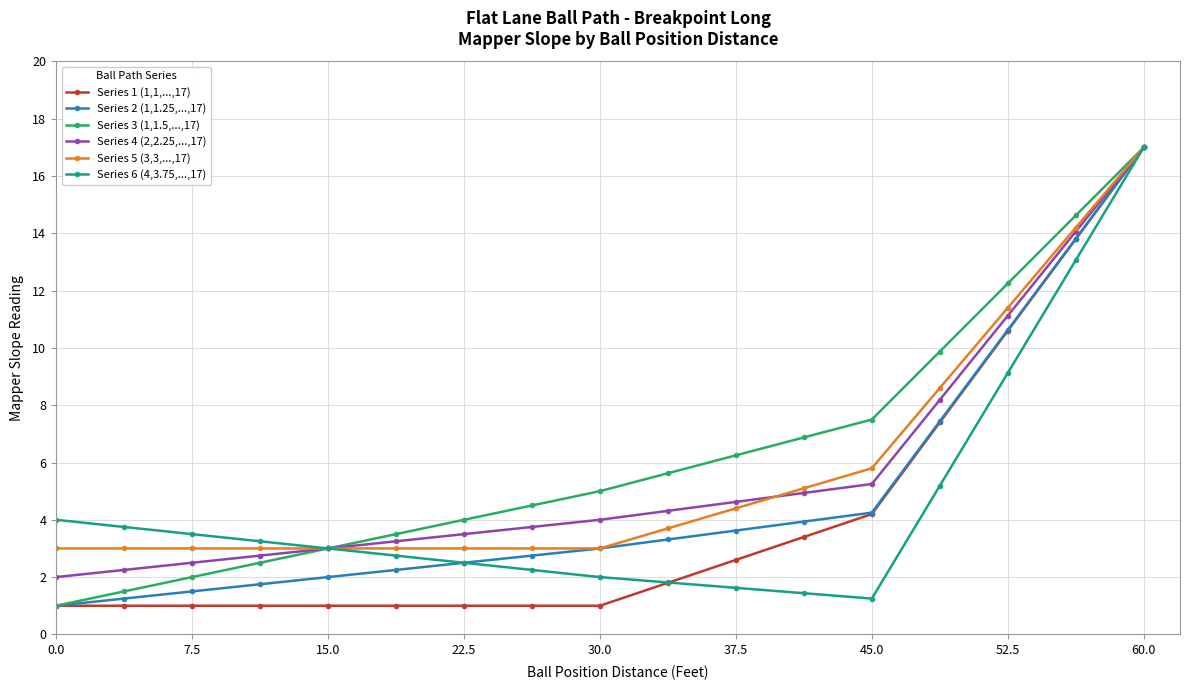

True or false: Series 3 (1,1.5,...,17) has more than 2 points higher than both neighbors.

False